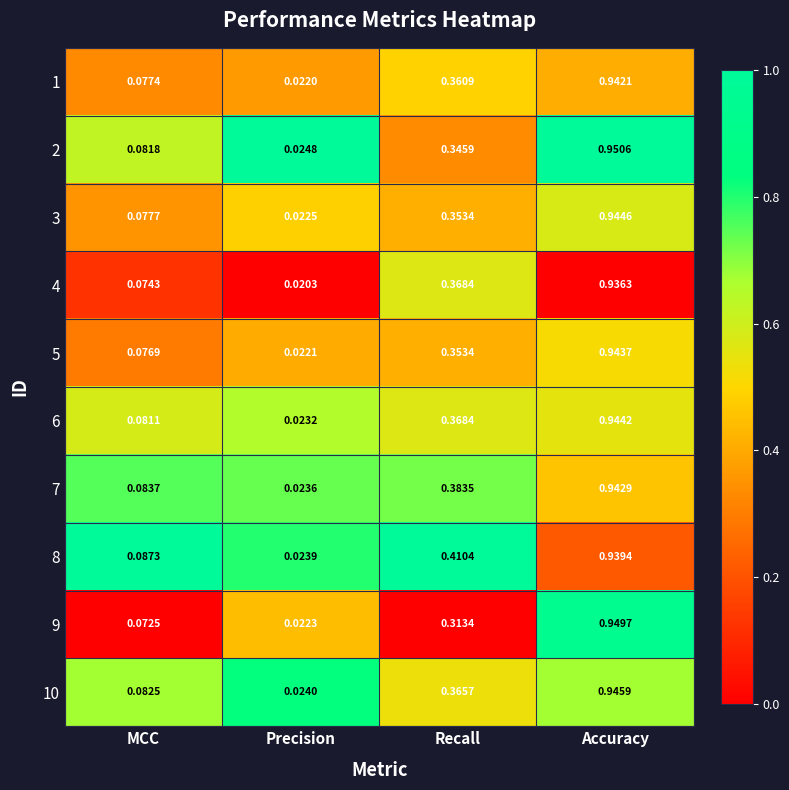

List the labels in order of 4 value, smallest first.

Precision, MCC, Recall, Accuracy